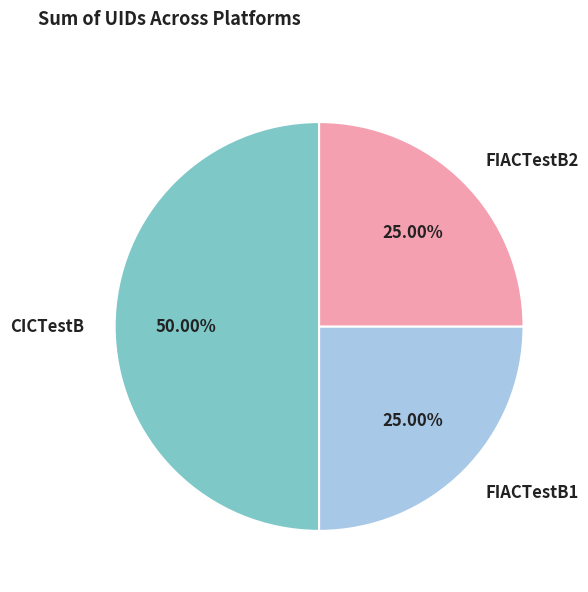

To the nearest percent, what is the difference between the largest and smallest slice percentages?

25%